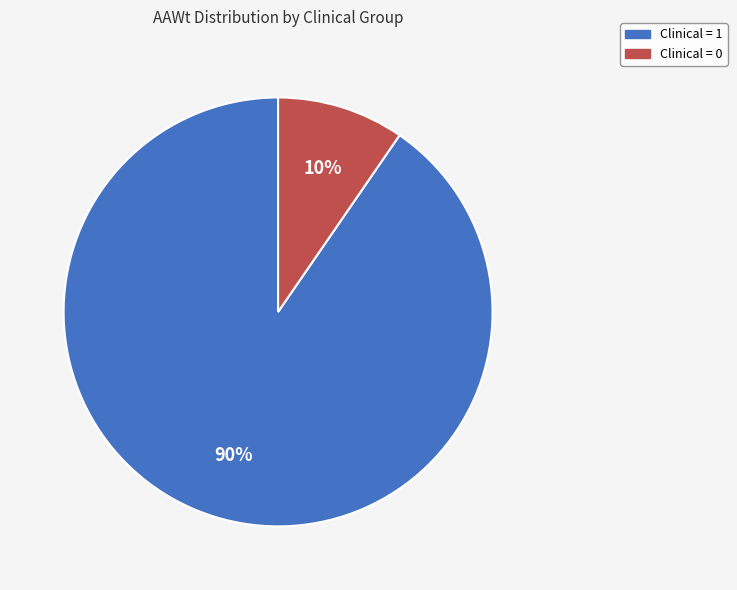

To the nearest percent, what is the average slice percentage?

50%